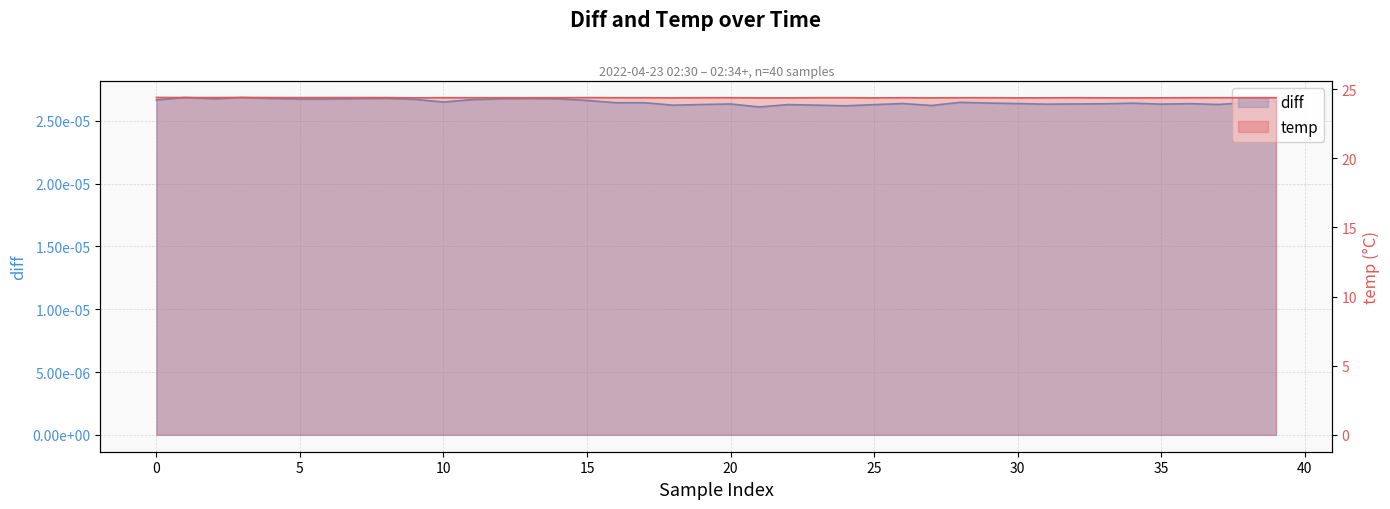

True or false: temp and diff intersect in this chart.

False